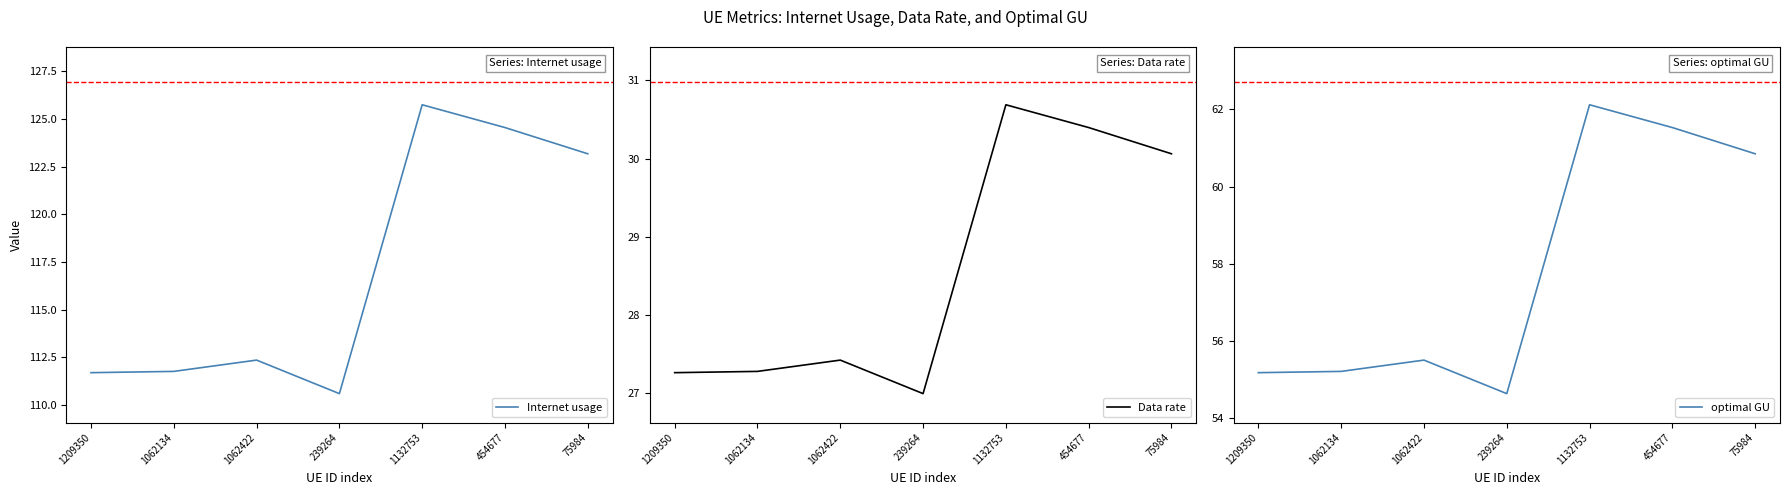

What is the difference between the maximum and minimum values in the optimal GU series?

7.5